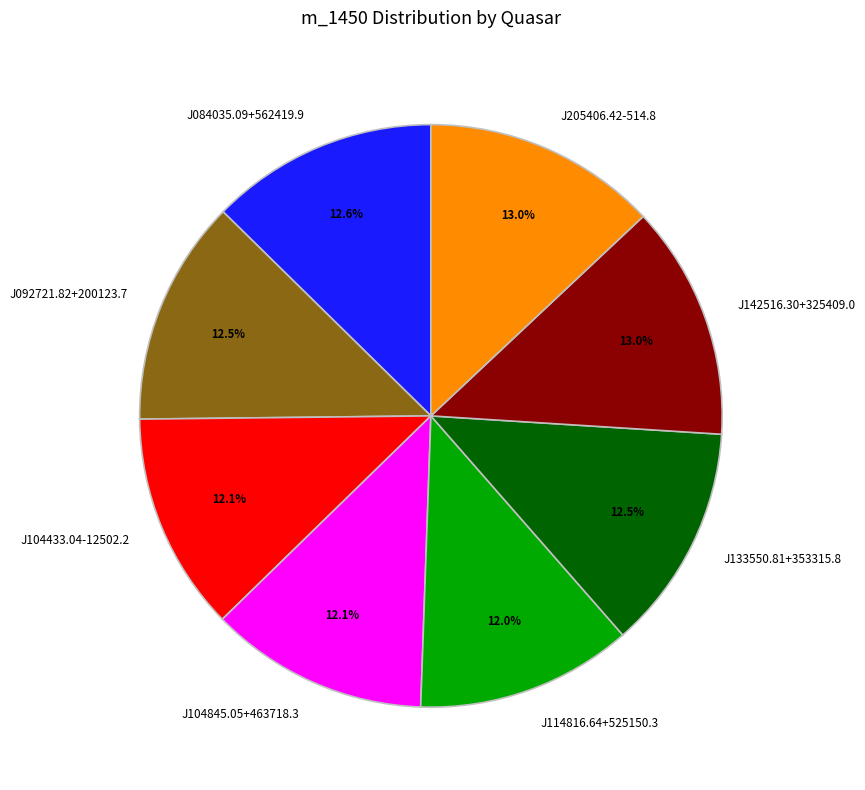

Combined, what portion of the pie is J133550.81+353315.8 and J142516.30+325409.0?

25.6%